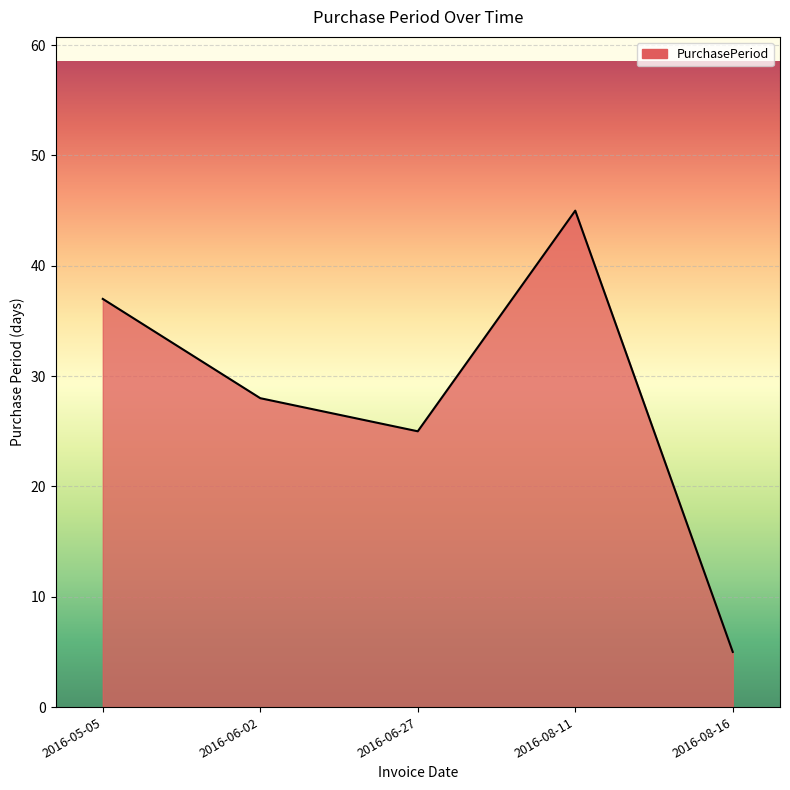

What is the change in value from 2016-05-05 to 2016-06-02?

-9